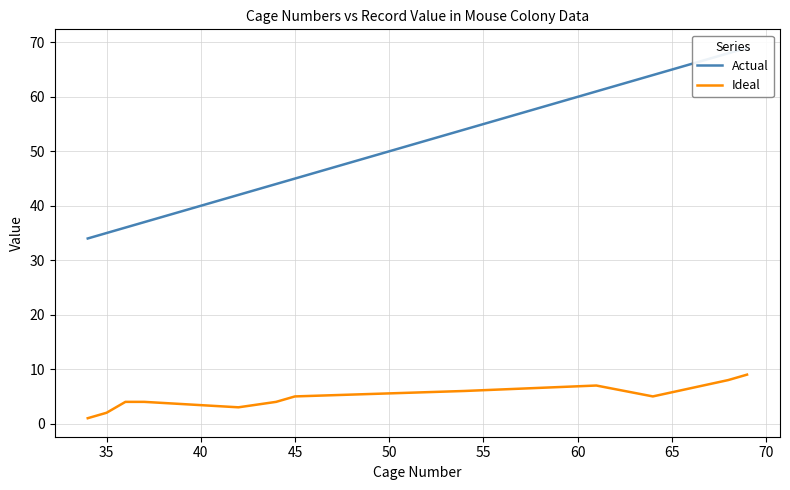

Is the value of Ideal at 11 greater than the value of Actual at 60?

No